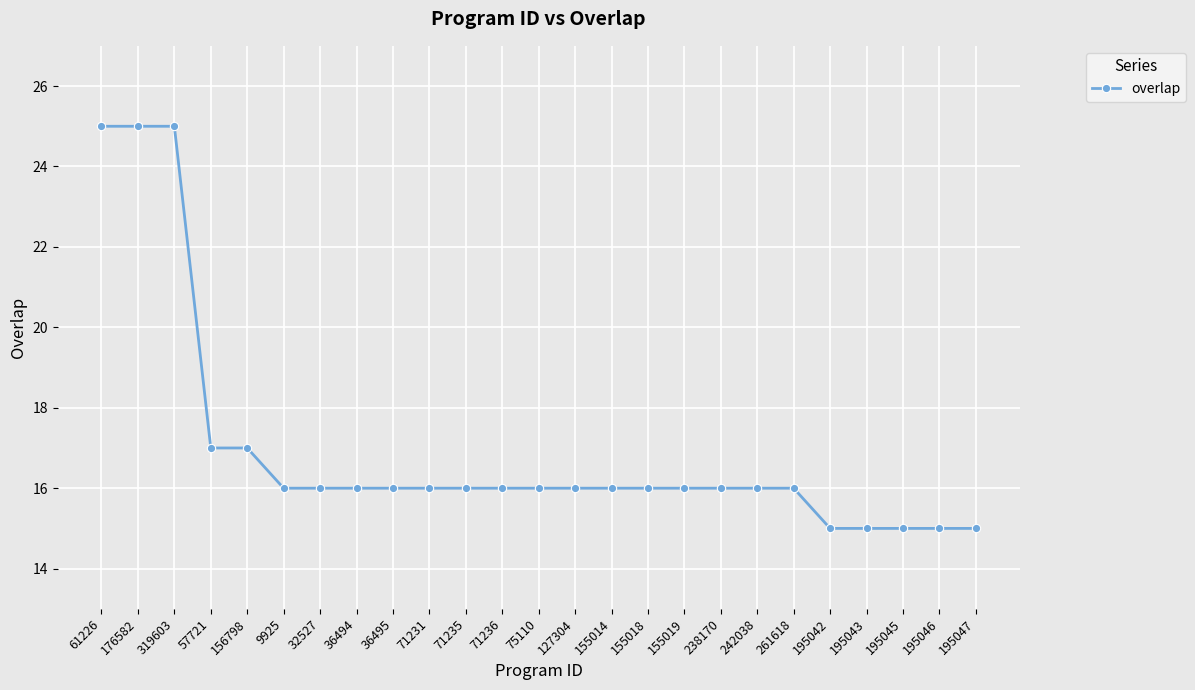

What is the label of the 16th point from the left?

155018